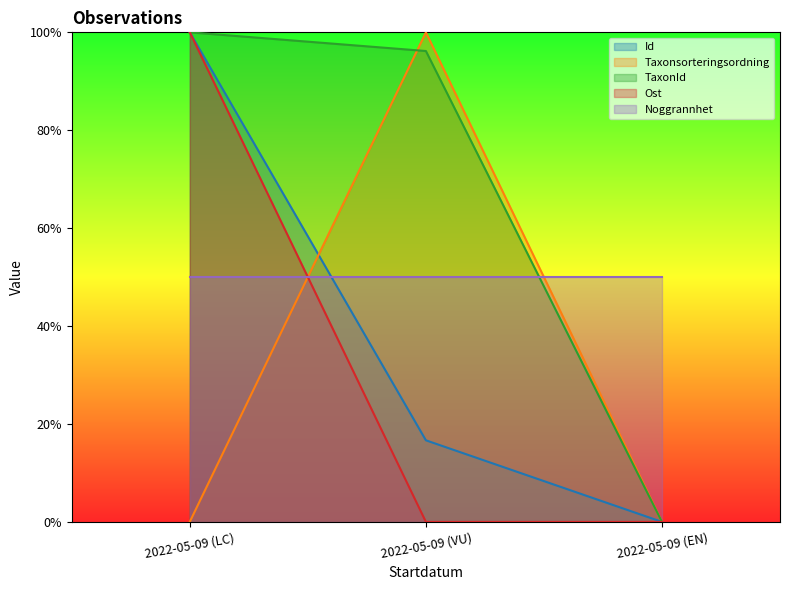

Rank the categories by Taxonsorteringsordning value from lowest to highest.

2022-05-09 (EN), 2022-05-09 (LC), 2022-05-09 (VU)